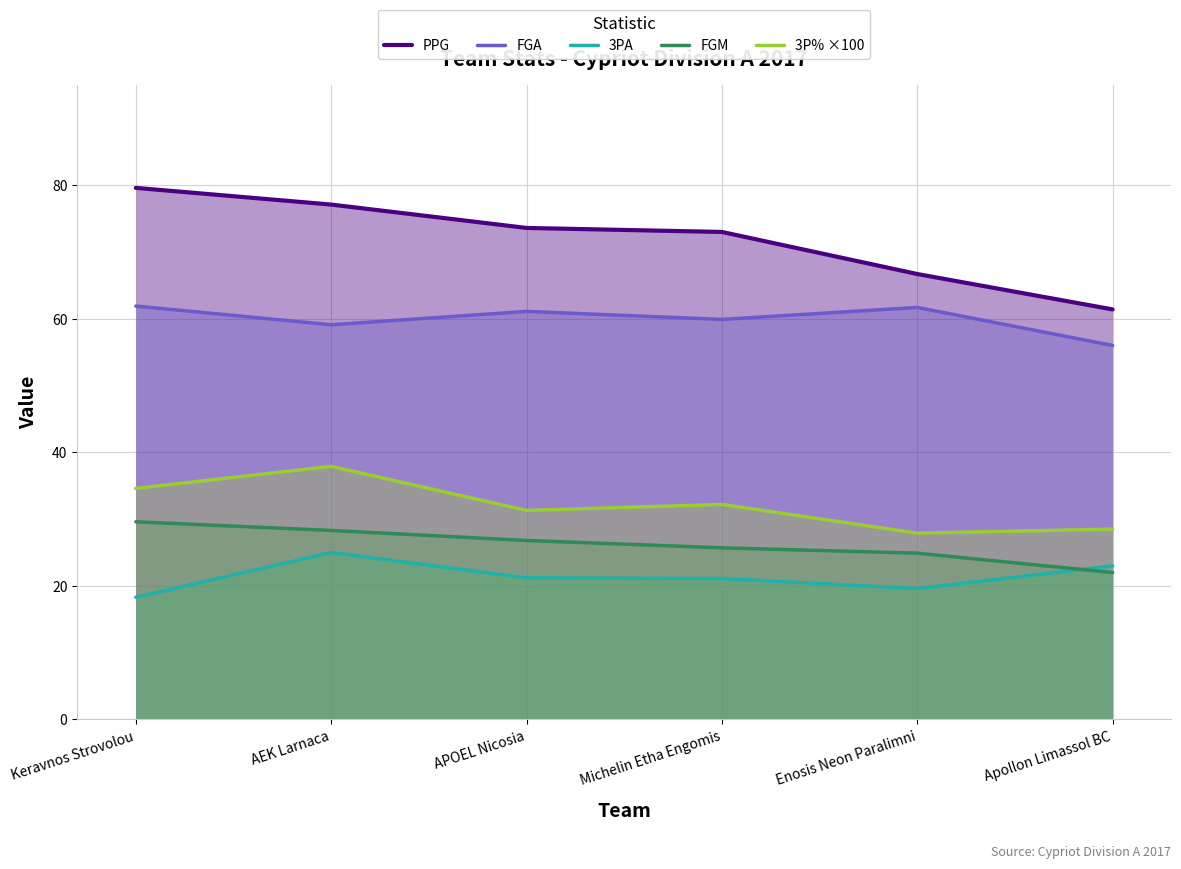

What is the difference between the maximum and minimum values in the 3PA series?

6.7